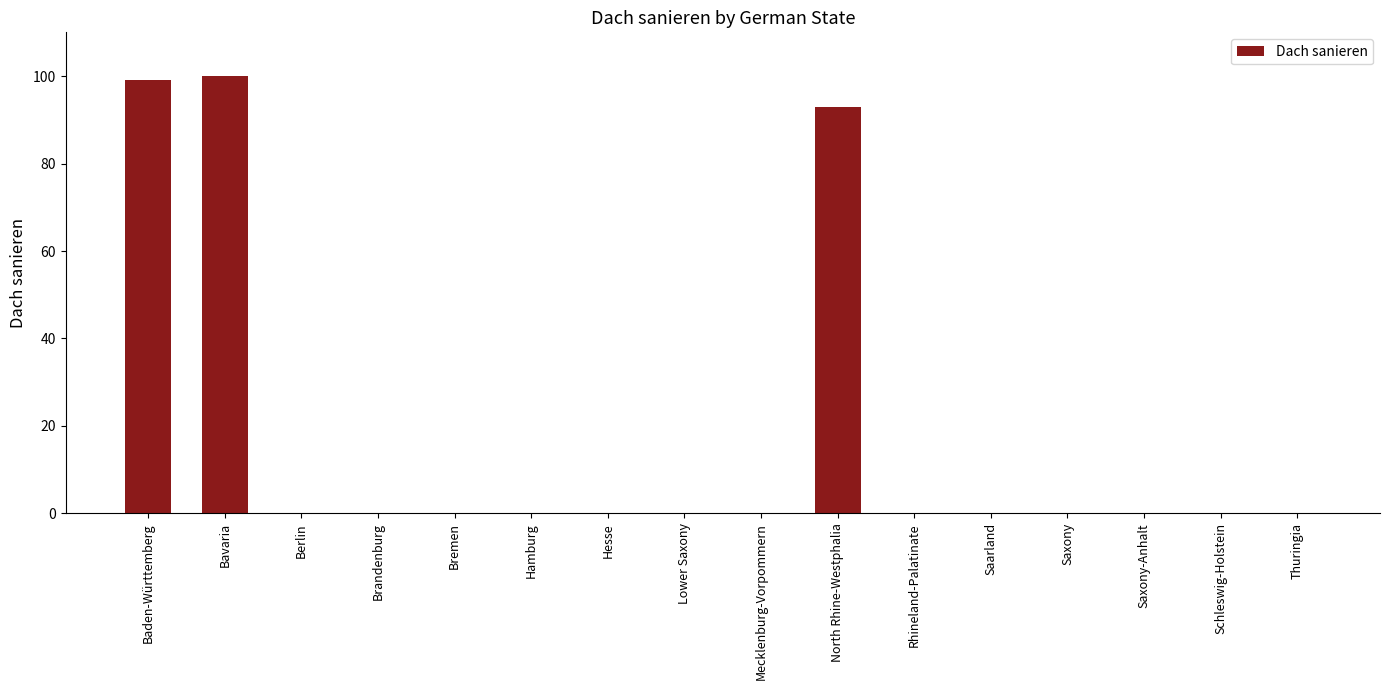

The chart shows a value of 0 at Lower Saxony. True or false?

True